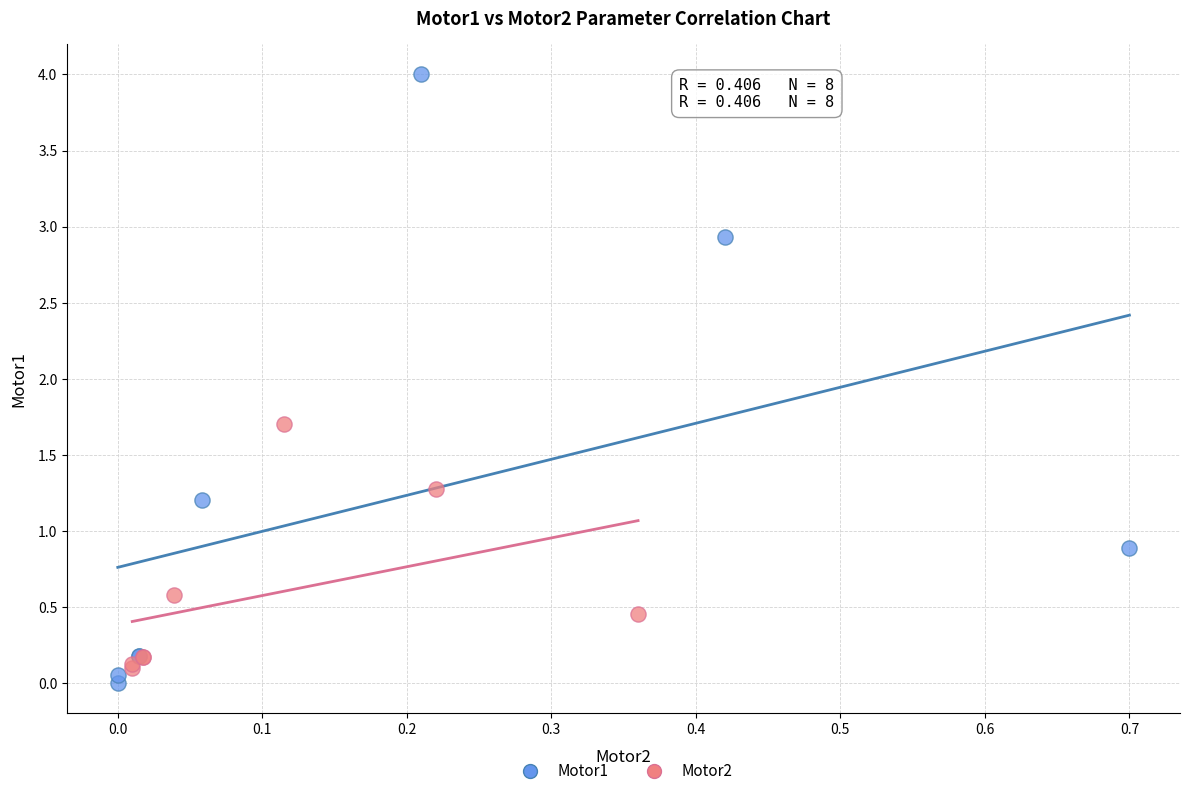

Which series reaches the maximum Y coordinate?

Motor1